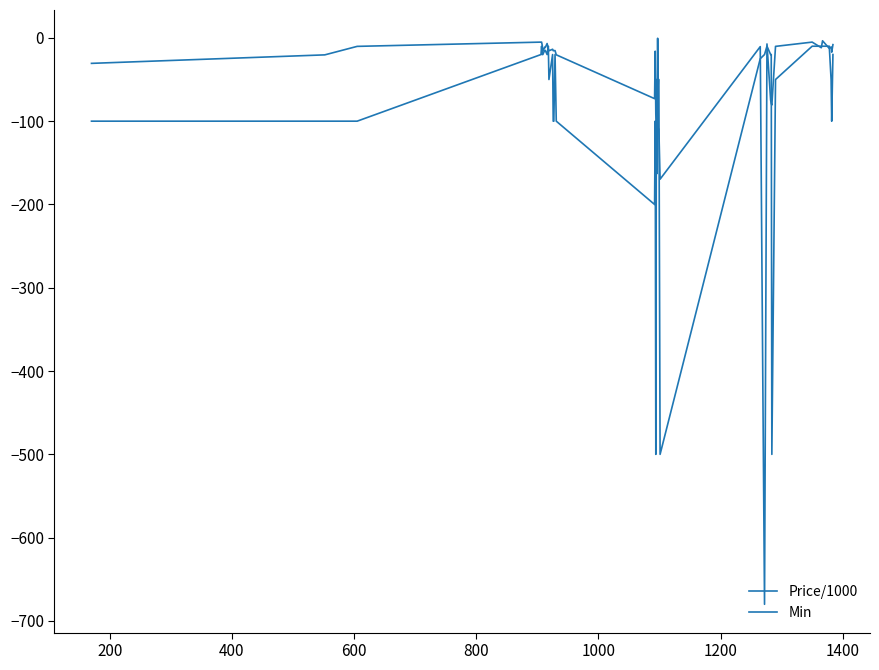

Reading right to left, extract all data points from this chart.

Price/1000: -8.1	-17.2	-11.0	-12.7	-3.5	-11.9	-5.1	-10.2	-80.6	-78.9	-74.6	-7.3	-680.0	-10.5	-169.7	-109.4	-109.4	-0.5	-162.9	-108.6	-91.6	-16.0	-73.0	-20.3	-15.3	-15.4	-15.4	-13.7	-15.5	-13.2	-6.8	-11.7	-11.2	-16.1	-8.8	-5.1	-5.1	-10.2	-20.4	-30.6
Min: -20.0	-100.0	-50.0	-10.0	-10.0	-10.0	-10.0	-50.0	-500.0	-20.0	-20.0	-10.0	-20.0	-25.0	-500.0	-50.0	-50.0	-100.0	-50.0	-50.0	-500.0	-100.0	-200.0	-100.0	-20.0	-100.0	-100.0	-20.0	-50.0	-10.0	-20.0	-15.0	-15.0	-20.0	-20.0	-10.0	-20.0	-100.0	-100.0	-100.0